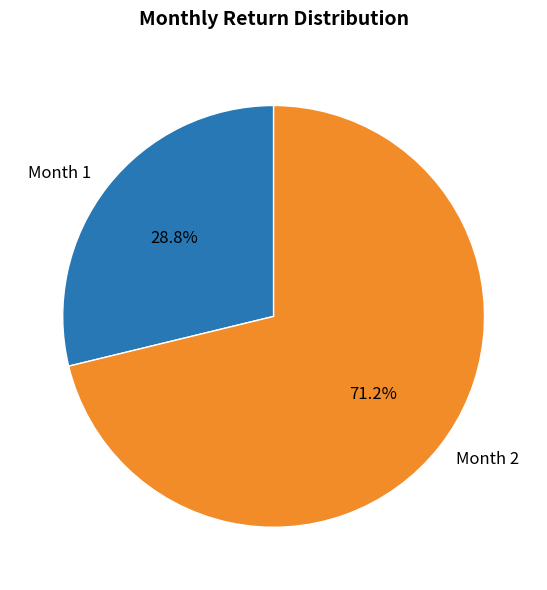

Between Month 1 and Month 2, which is larger?

Month 2